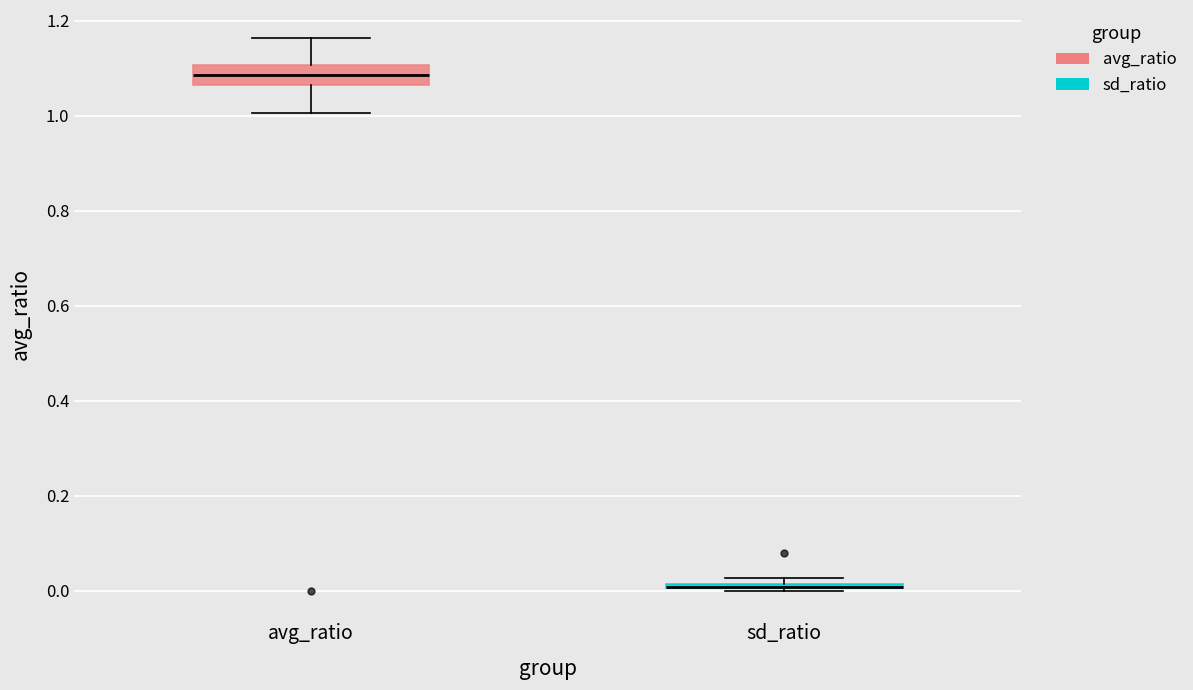

Where is the lower edge of the box for sd_ratio on the y-axis? The values are not printed on the chart, so give them approximately, as read against the axis.

0.00